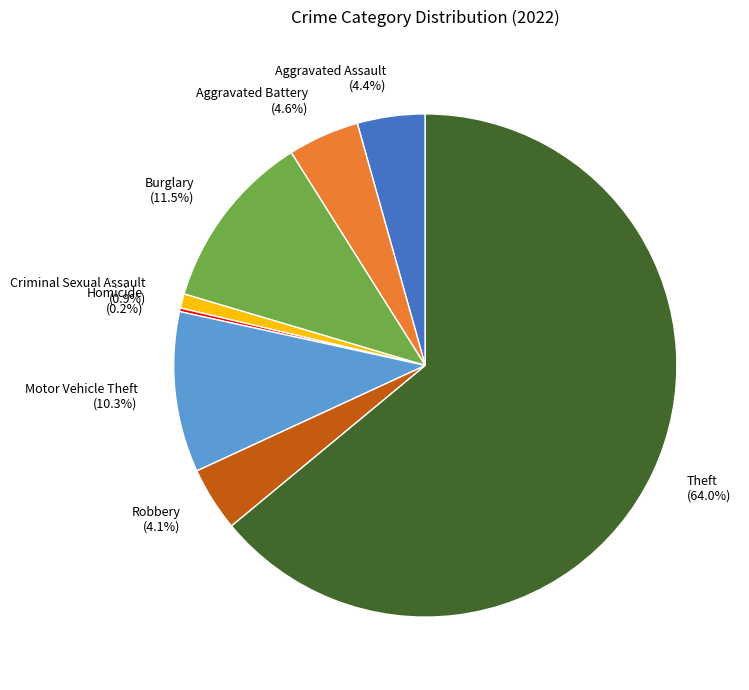

What is the largest slice in the pie chart?

Theft